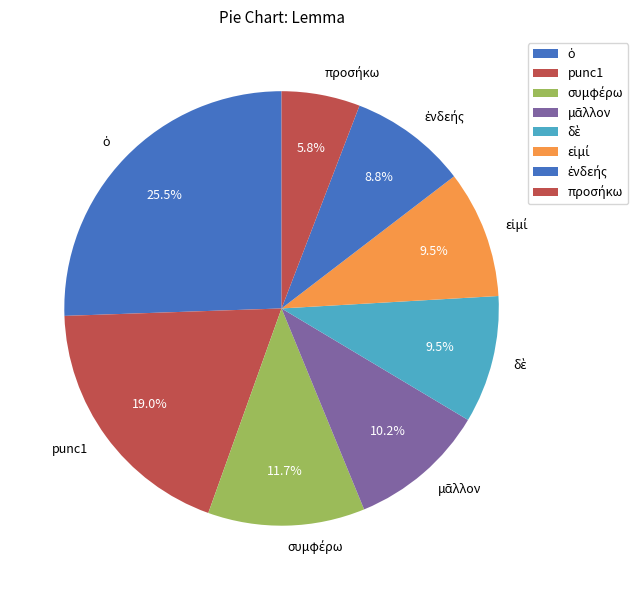

Is there any slice that represents more than half of the pie?

No